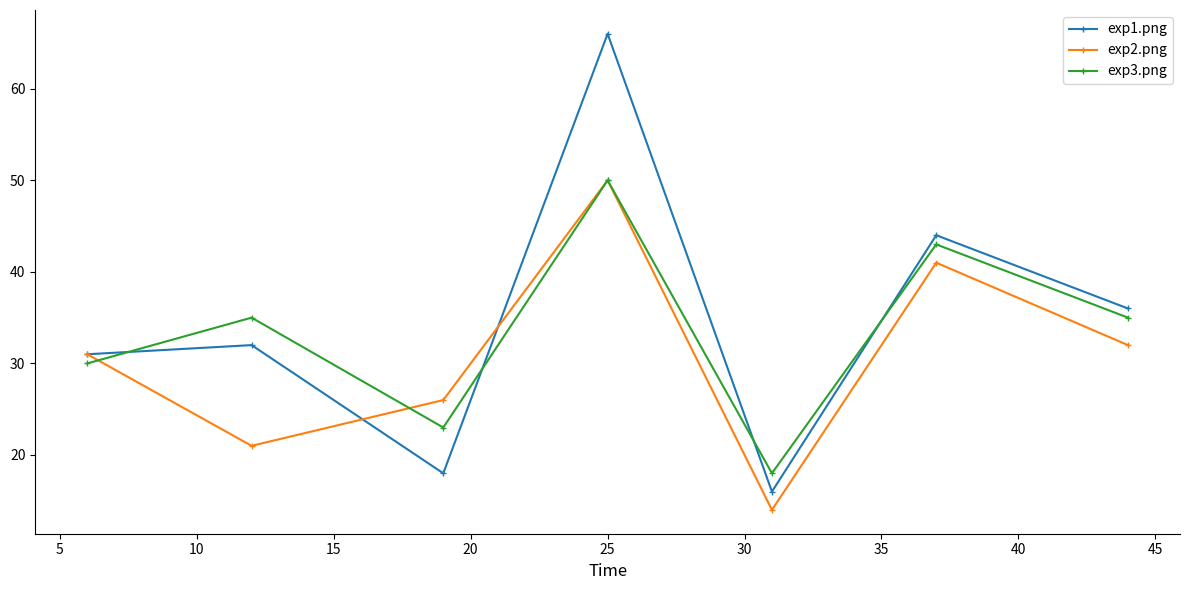

True or false: exp2.png has more than 2 interior local peaks.

False